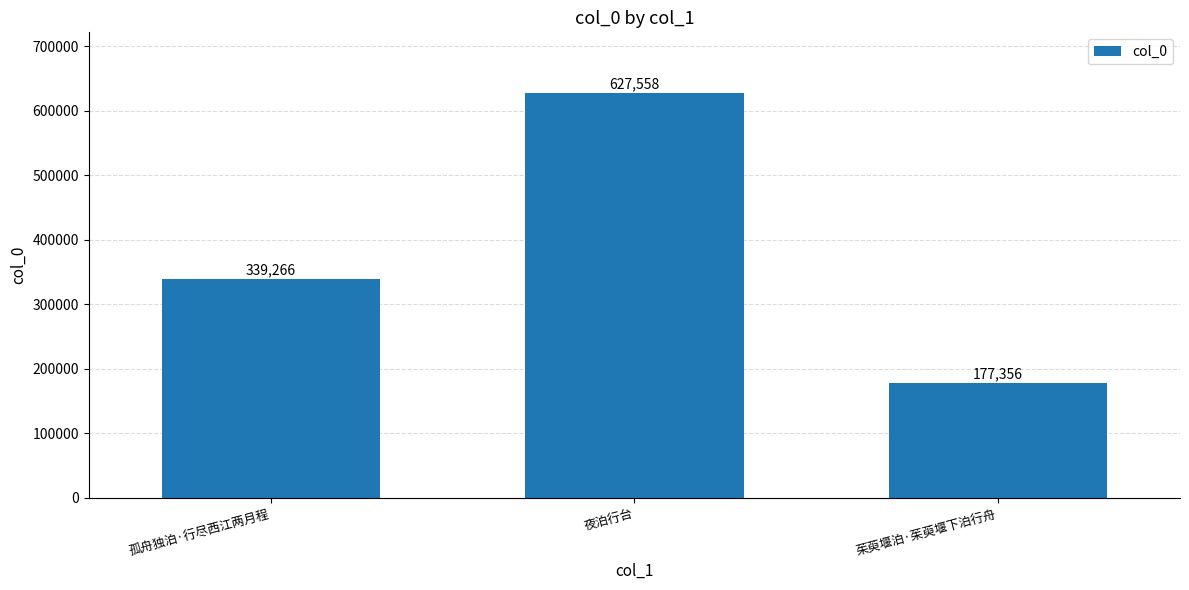

What is the difference between the values at 茱萸堰泊·茱萸堰下泊行舟 and 孤舟独泊·行尽西江两月程?

161910